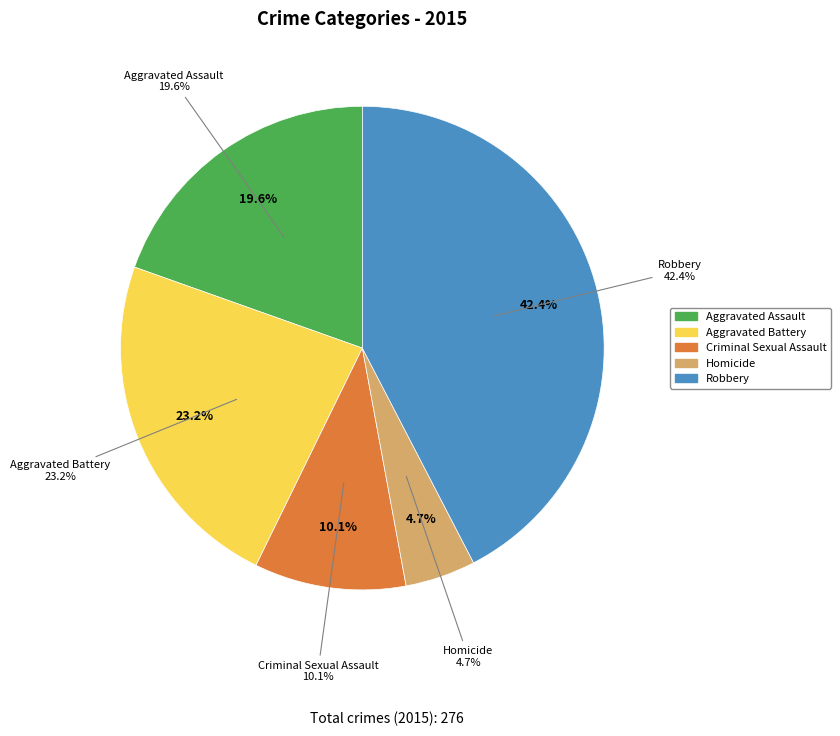

Does Homicide account for over 50% of the chart?

No